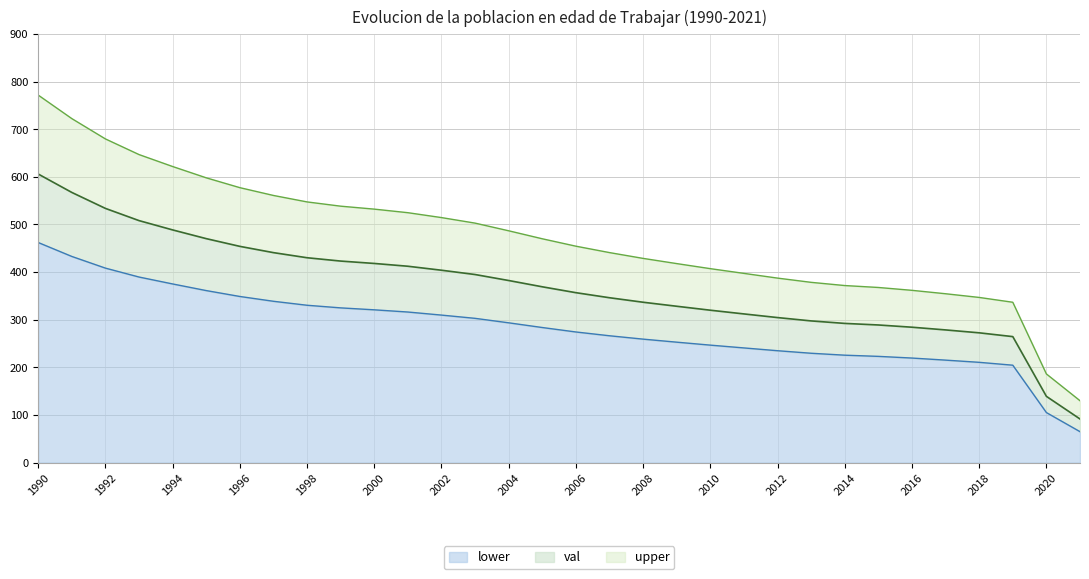

List the series in order of their peak value, lowest first.

lower, val, upper